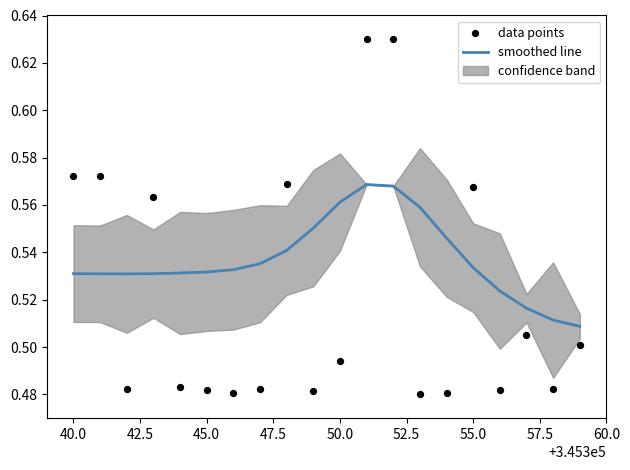

Which series has the largest total across all categories?

smoothed line